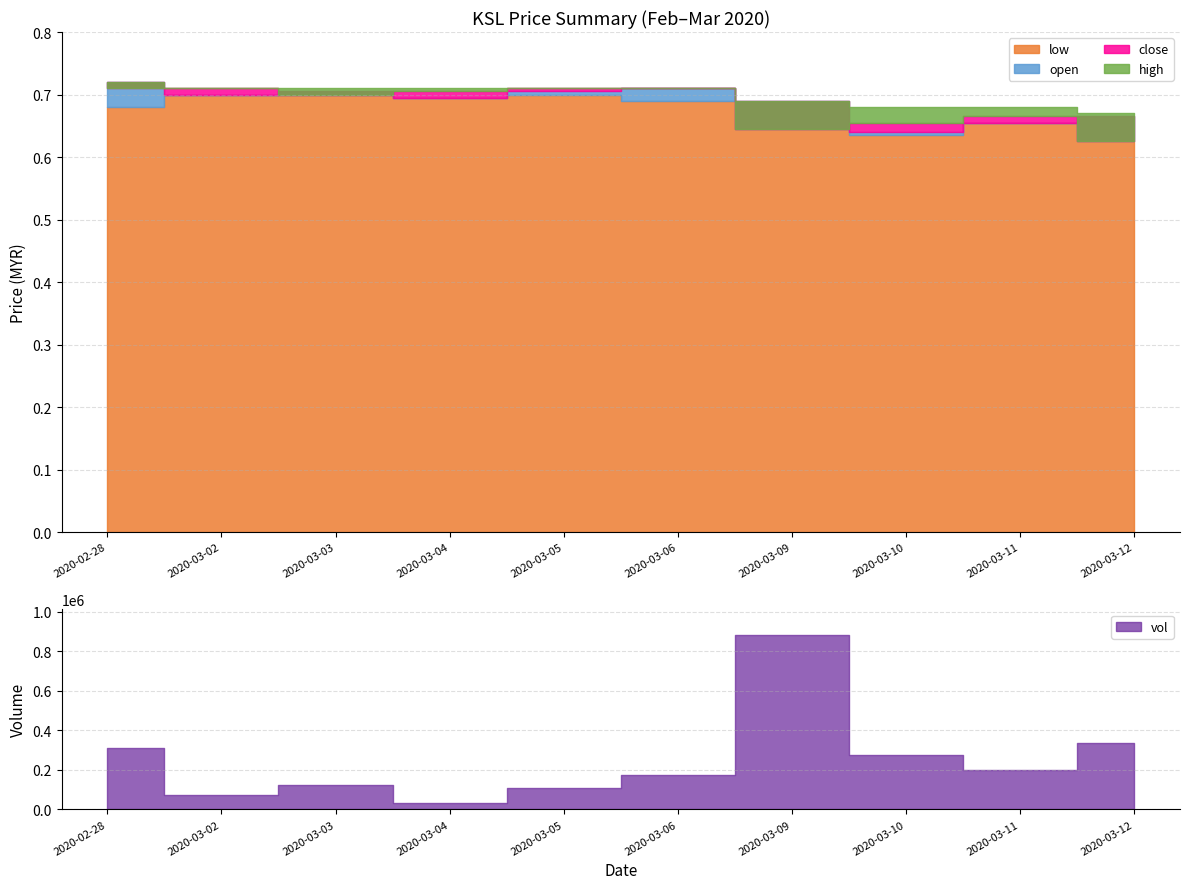

What position from the right is 2020-03-05?

6